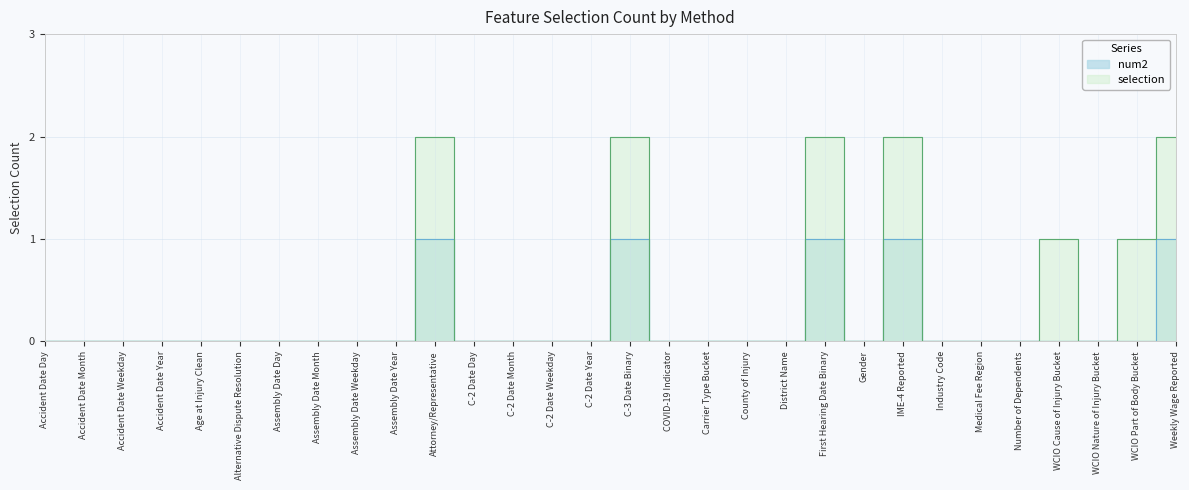

Which series has the widest spread of values?

selection